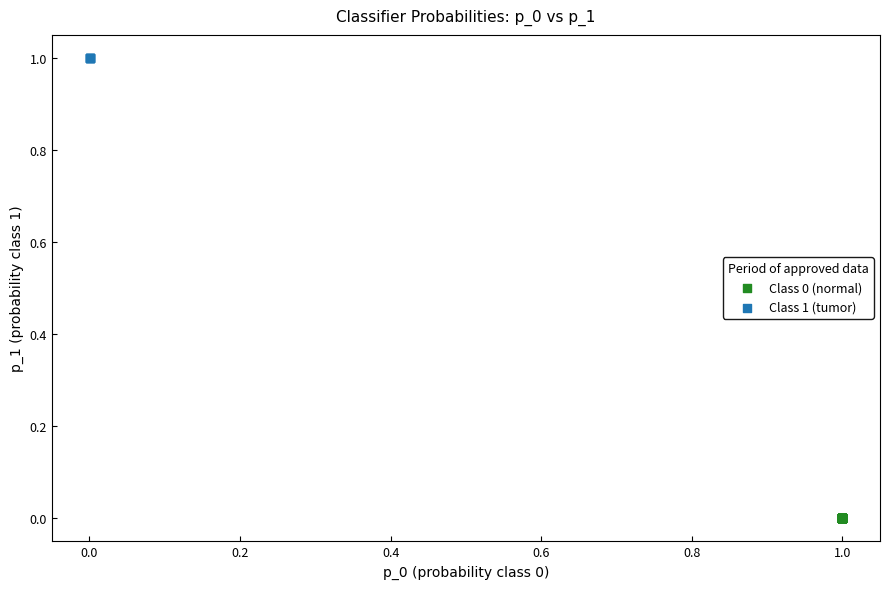

Which series reaches the maximum Y coordinate?

Class 1 (tumor)